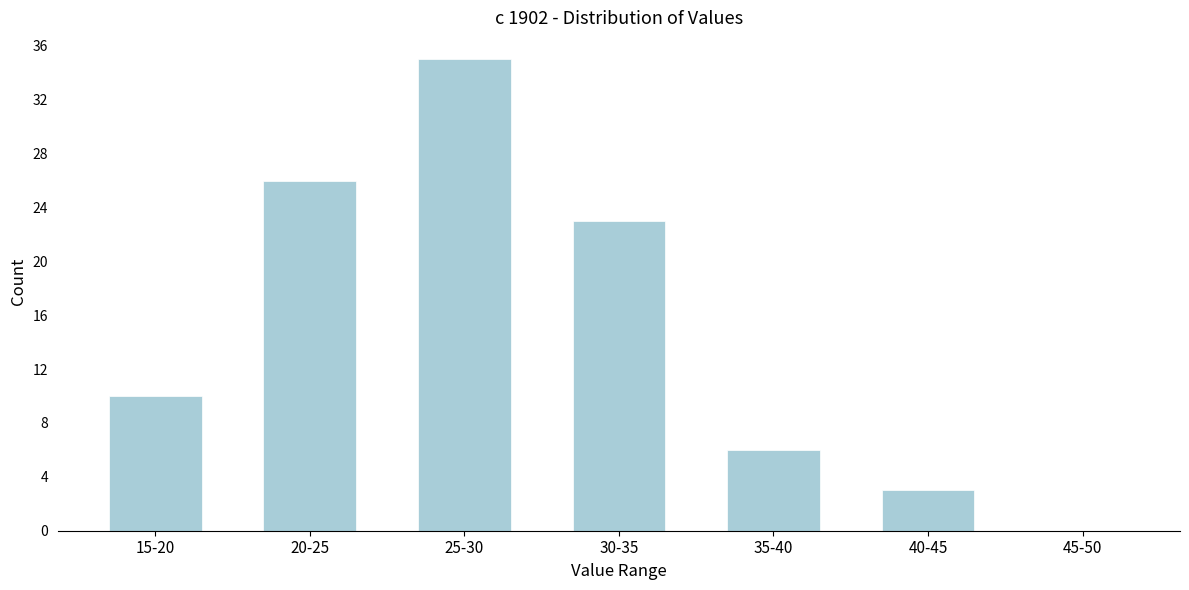

Reading left to right, list all the values displayed in this chart.

15-20=10	20-25=26	25-30=35	30-35=23	35-40=6	40-45=3	45-50=0